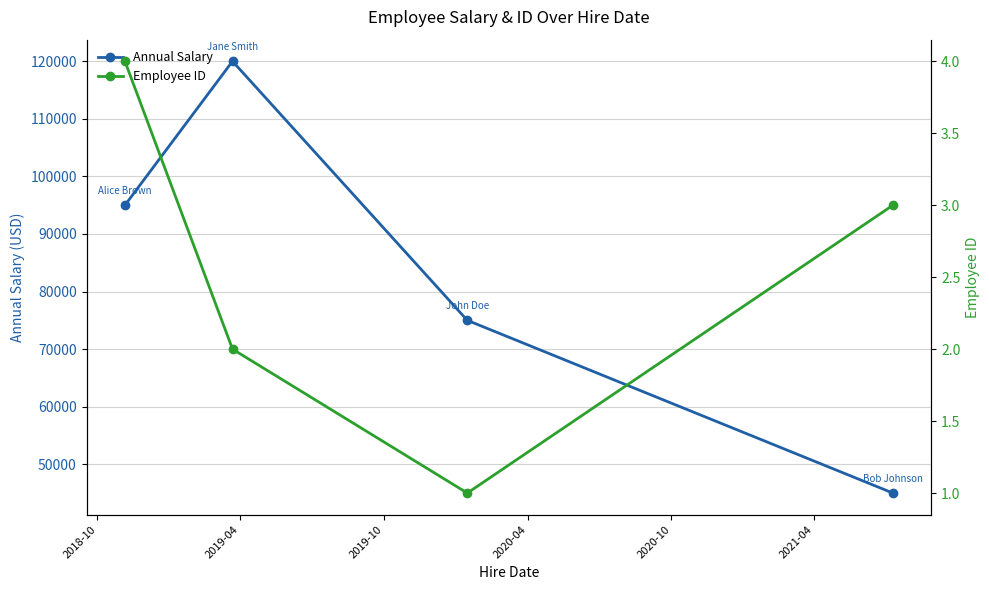

What is the minimum value for Annual Salary?

45000